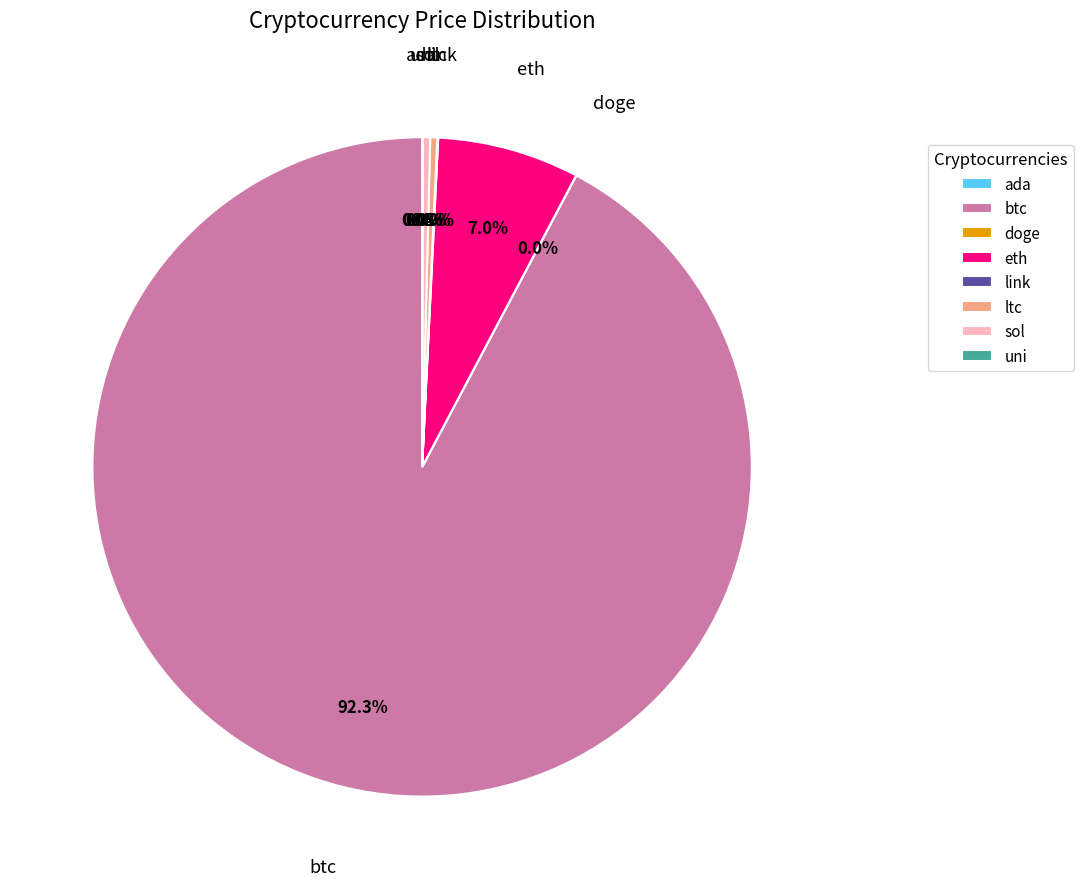

To the nearest percent, what percentage of the pie is eth?

7%